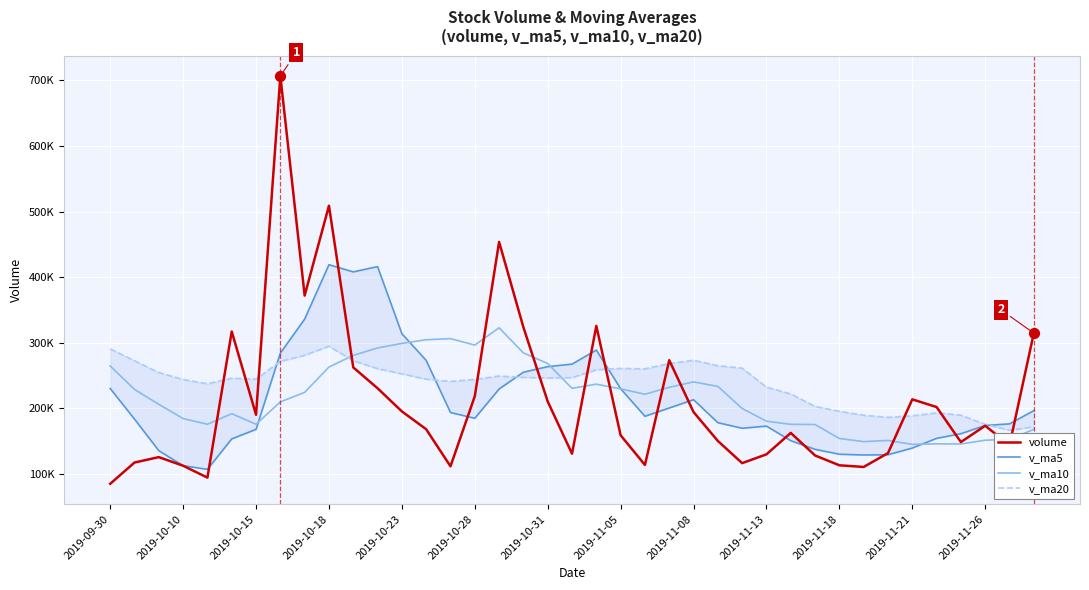

What are all the series names shown in the legend?

volume, v_ma5, v_ma10, v_ma20